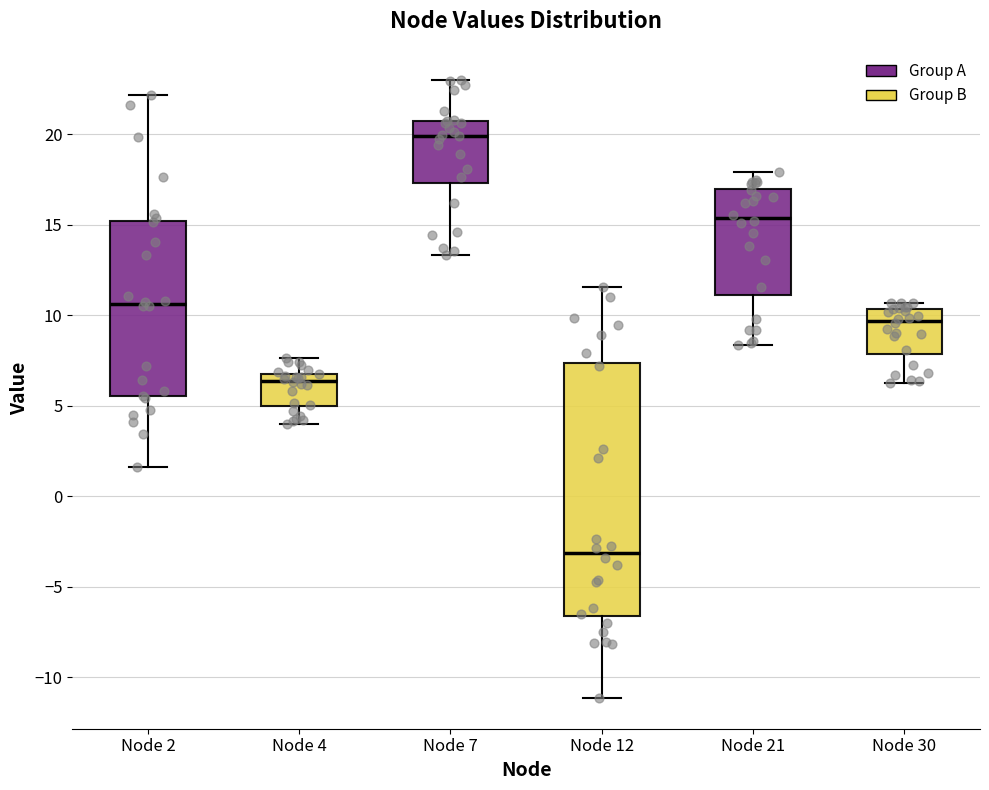

Which box has the lowest median line?

Node 12